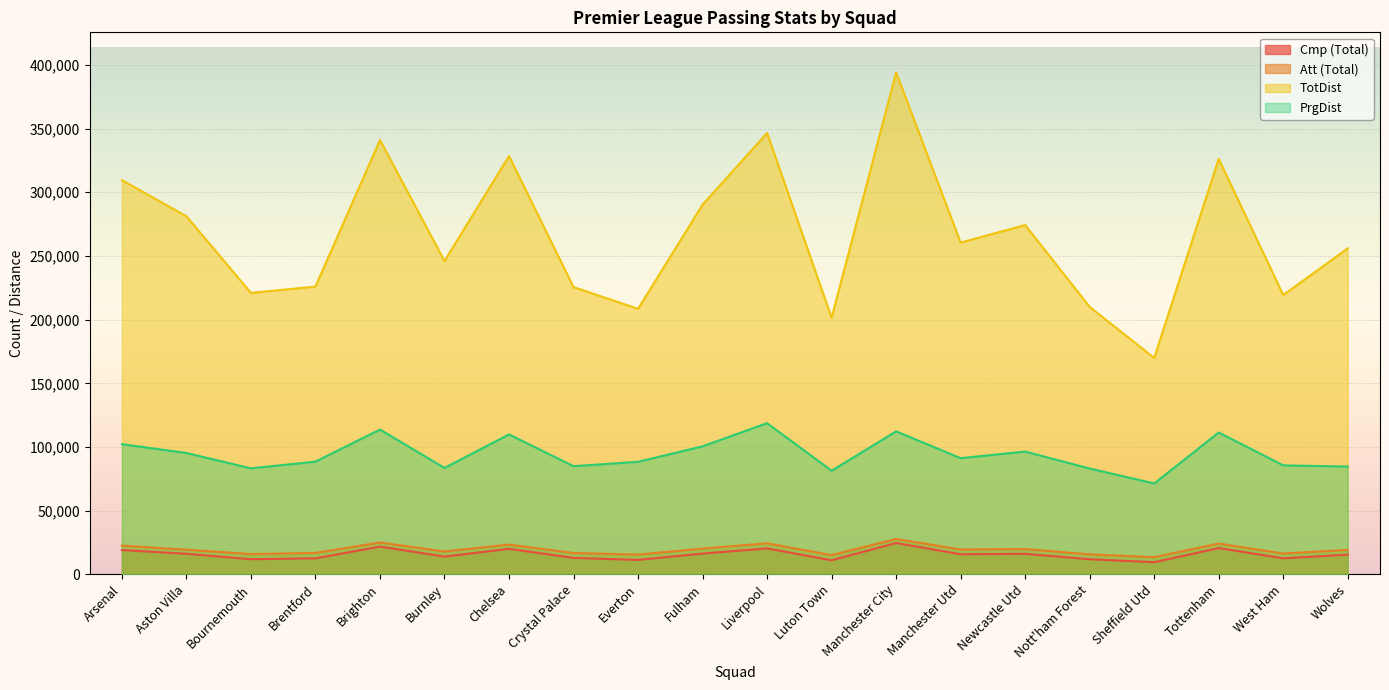

List the series in order of their peak value, highest first.

TotDist, PrgDist, Att (Total), Cmp (Total)